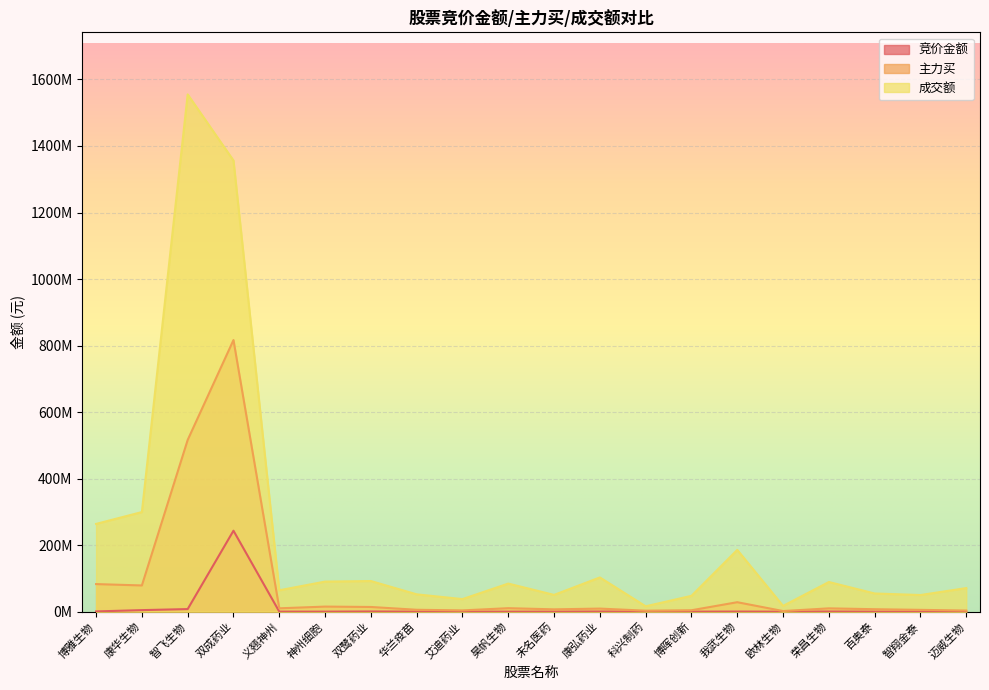

At which category does the chart reach its minimum across all series?

智翔金泰